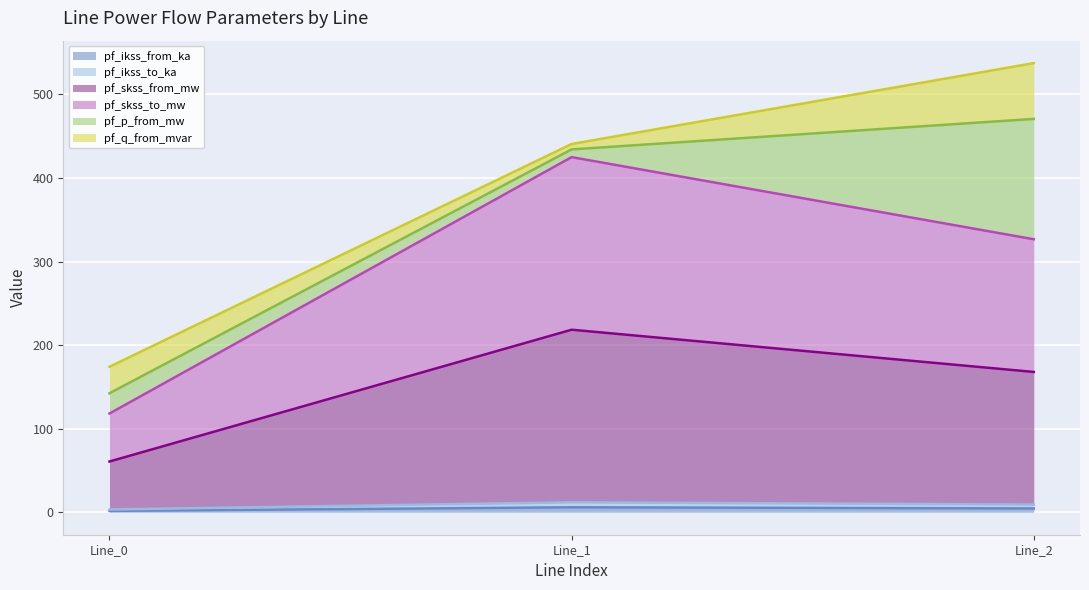

The value of pf_ikss_from_ka at Line_0 is 0.5. True or false?

False